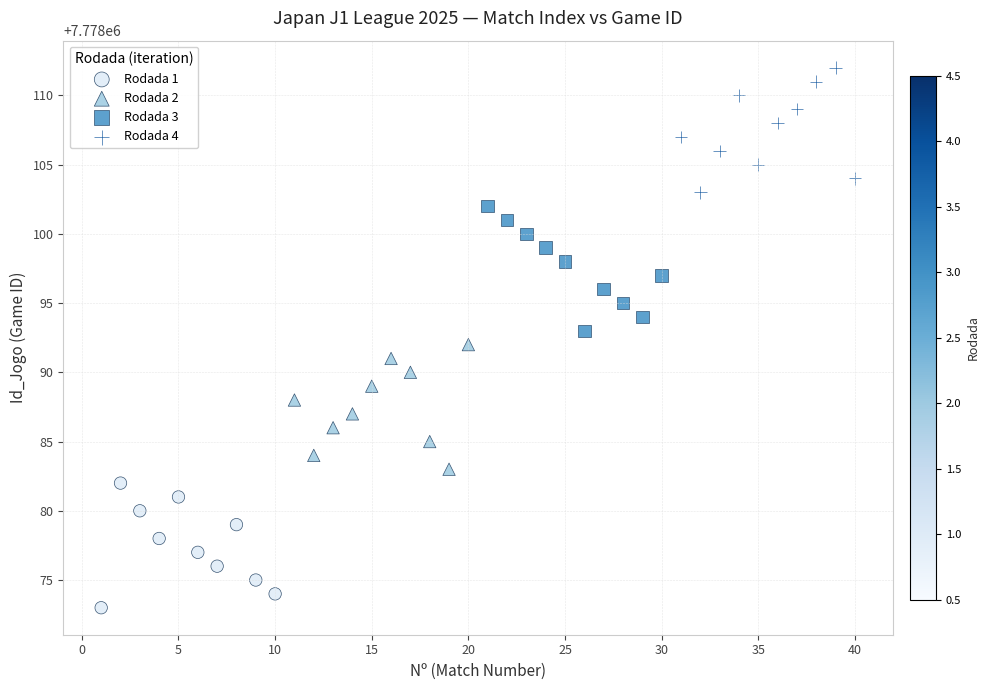

Which series reaches the minimum Y coordinate?

Rodada 1